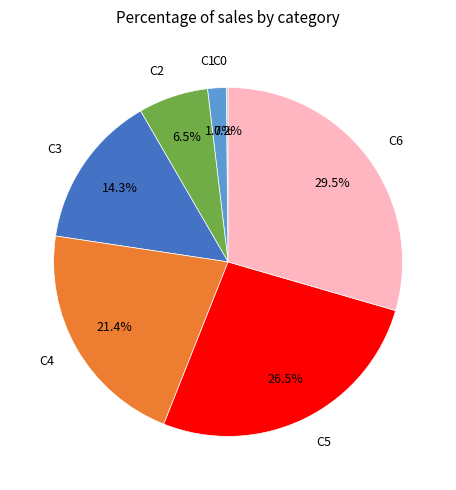

Does any single category account for the majority?

No